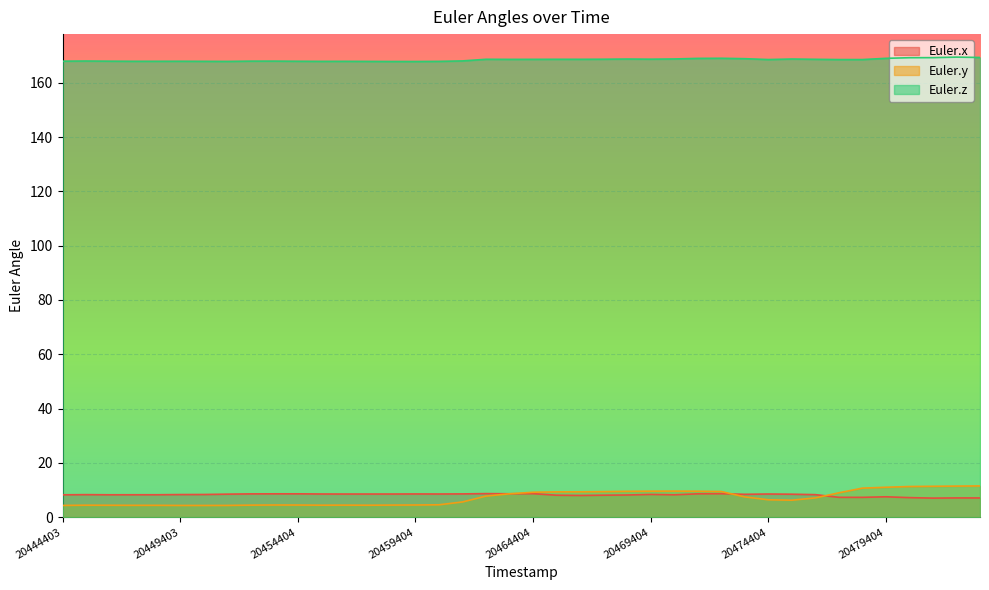

True or false: Euler.x and Euler.z cross at least once.

False